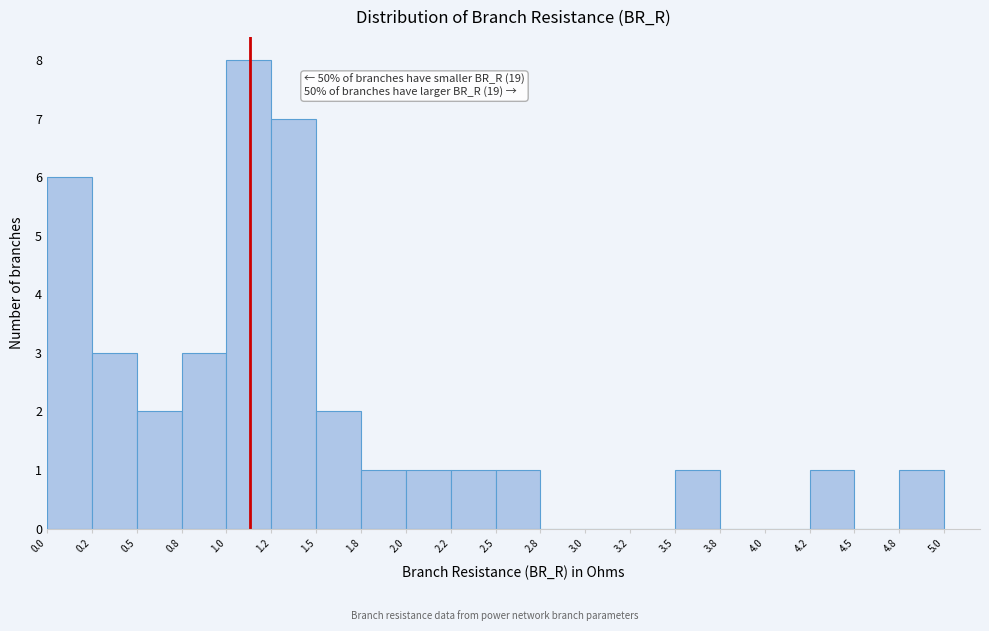

Over which range of the x-axis is the bar tallest?

1.0 to 1.2